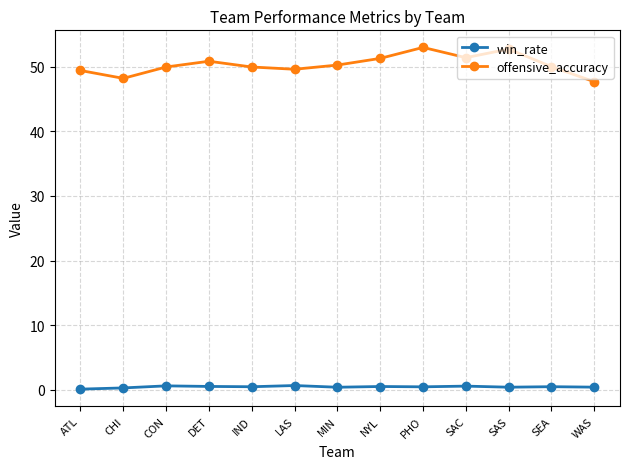

Between CON and NYL, which series saw the biggest shift?

offensive_accuracy